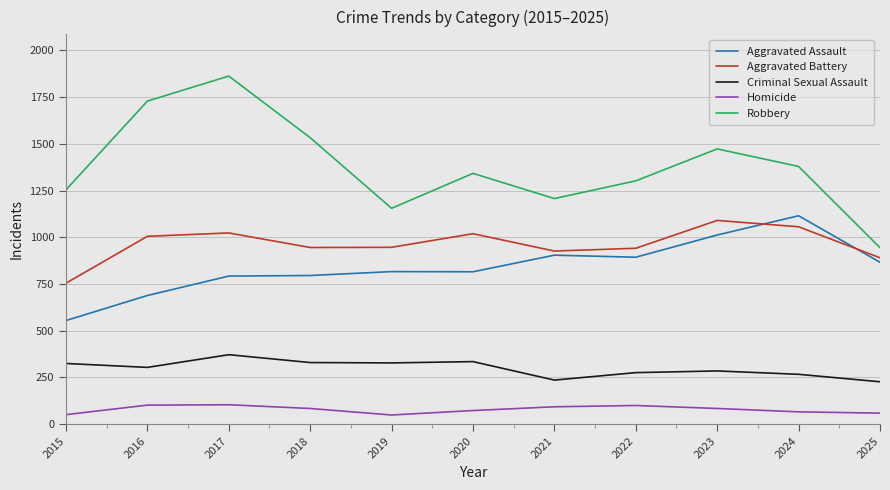

At which category does the chart reach its peak across all series?

2017